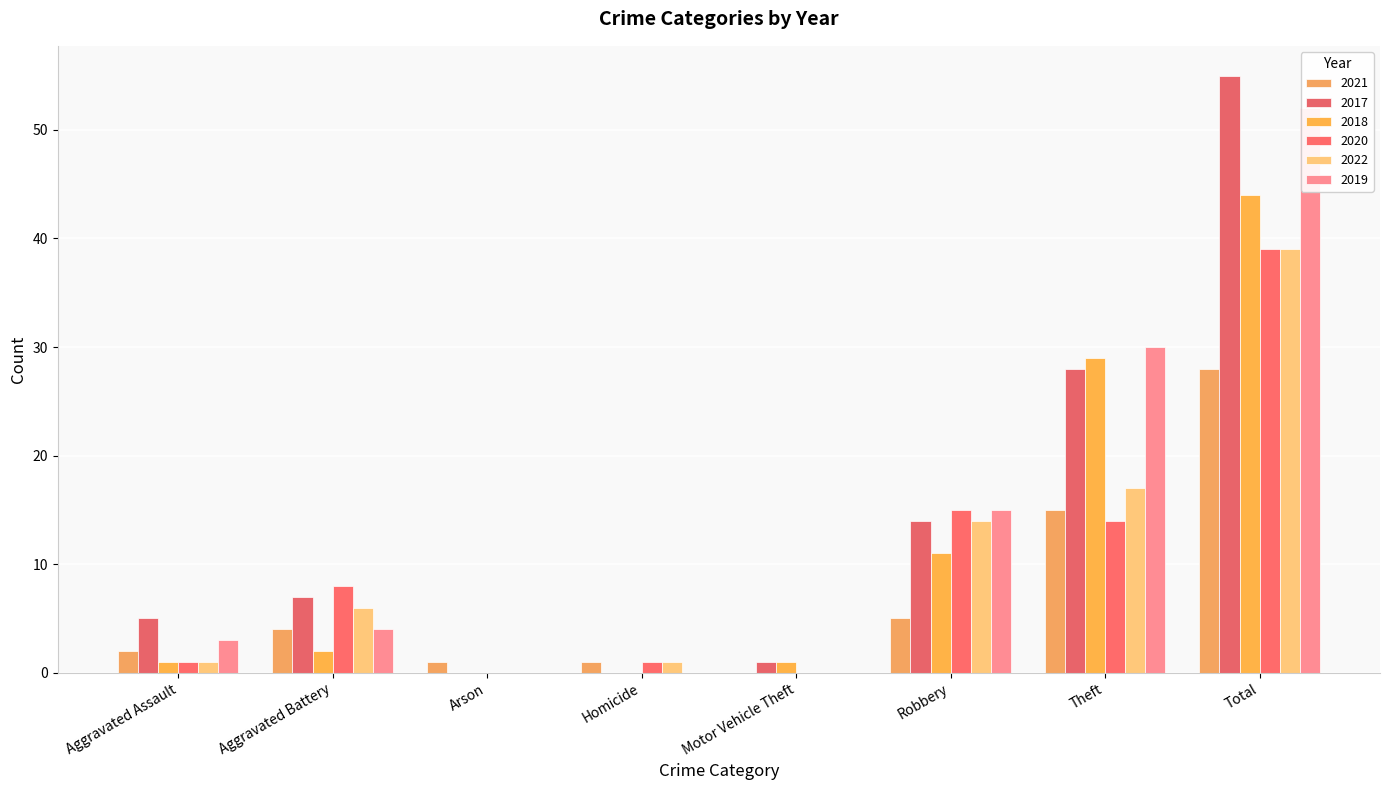

What is the label of the 5th bar from the left?

Motor Vehicle Theft